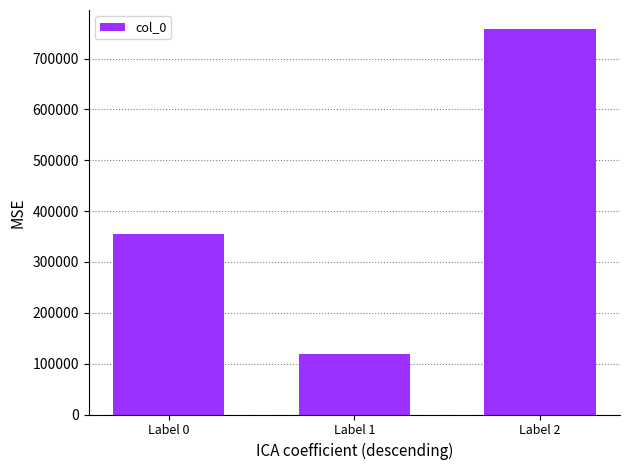

Is it true that the value at Label 1 is 49980?

False